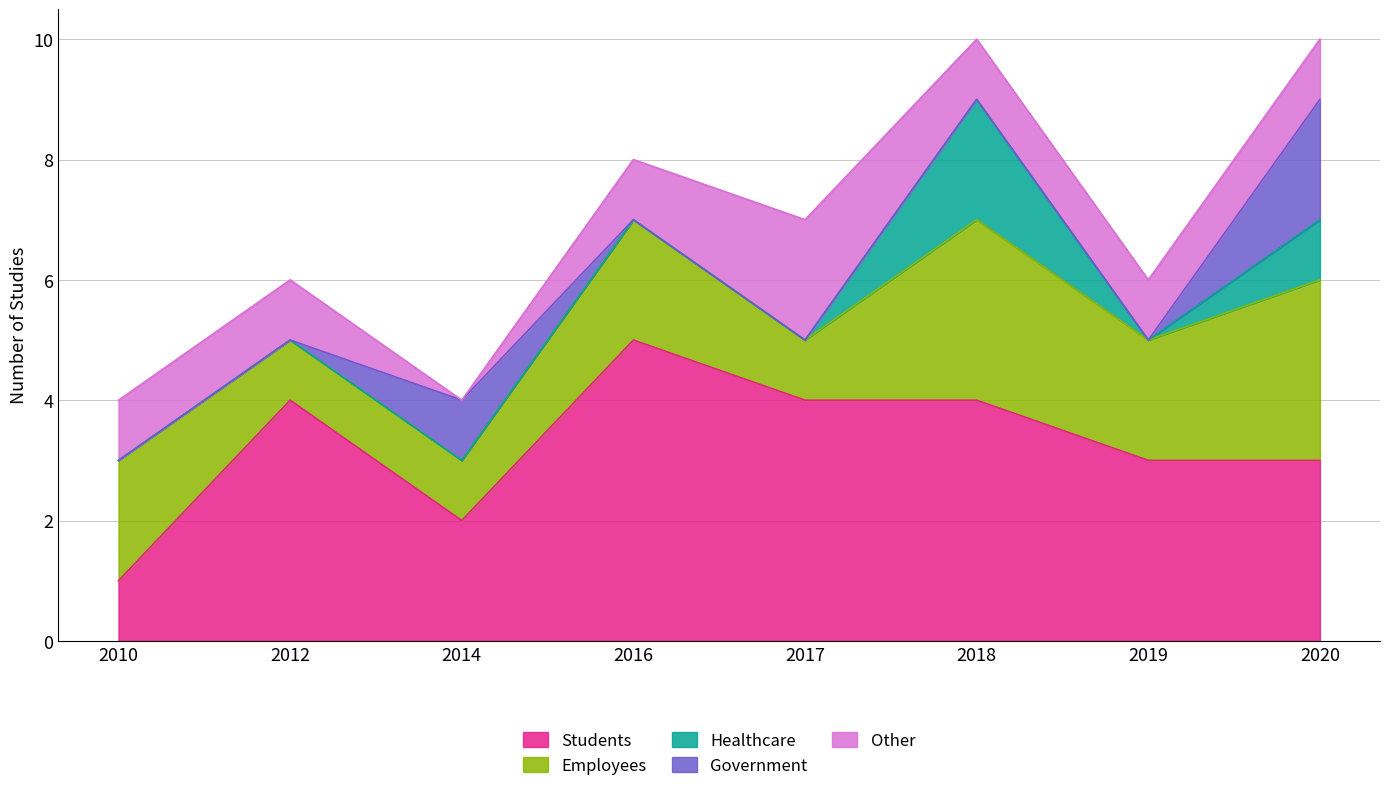

What is the total value across all series at 2019?

6